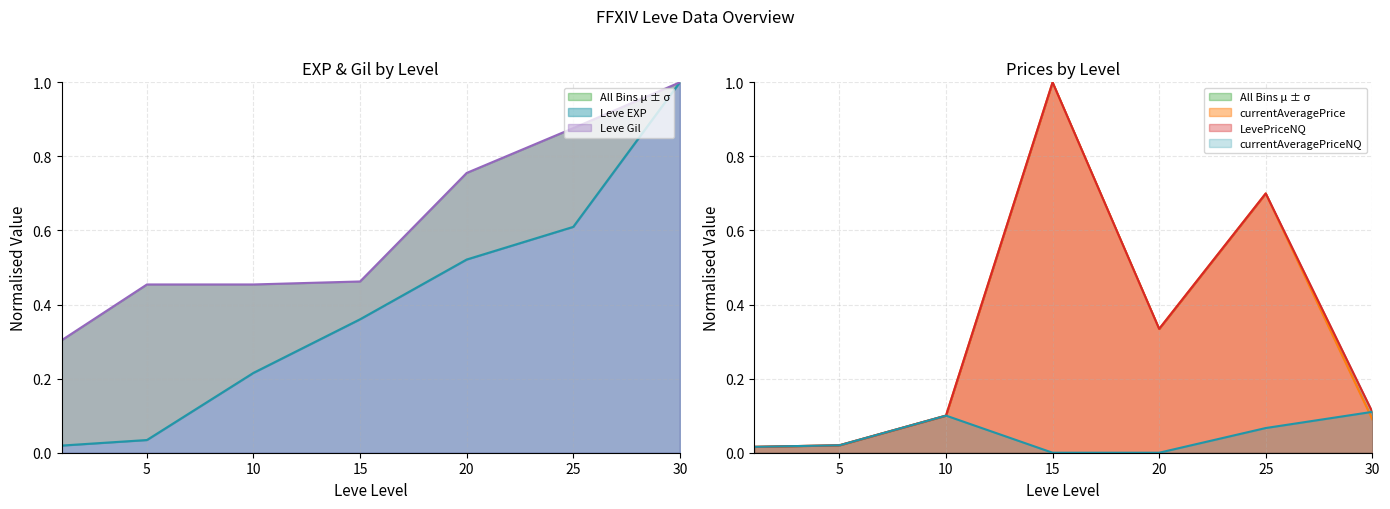

Which series has the largest range (max minus min)?

currentAveragePrice